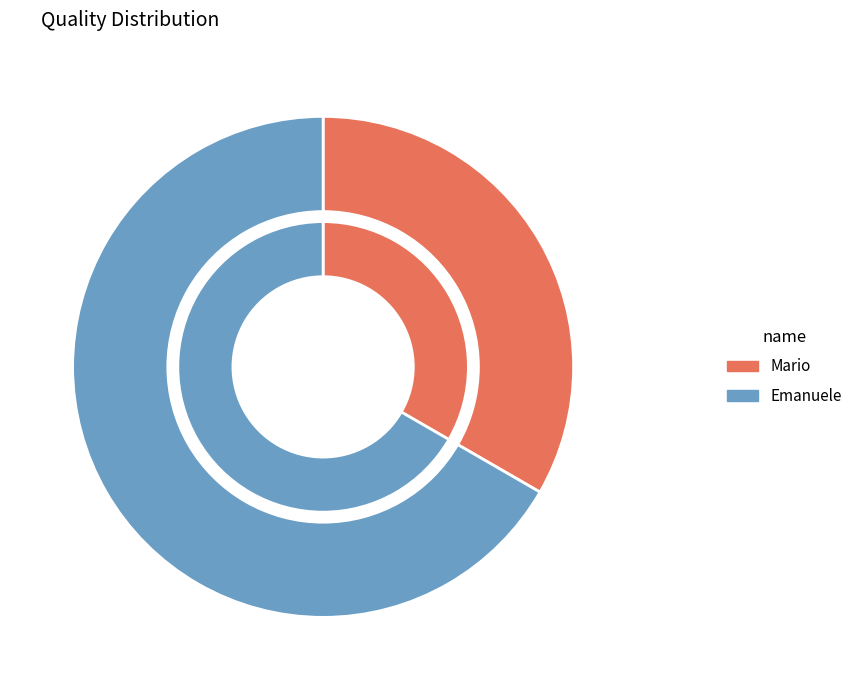

How many slices are in this pie chart?

2